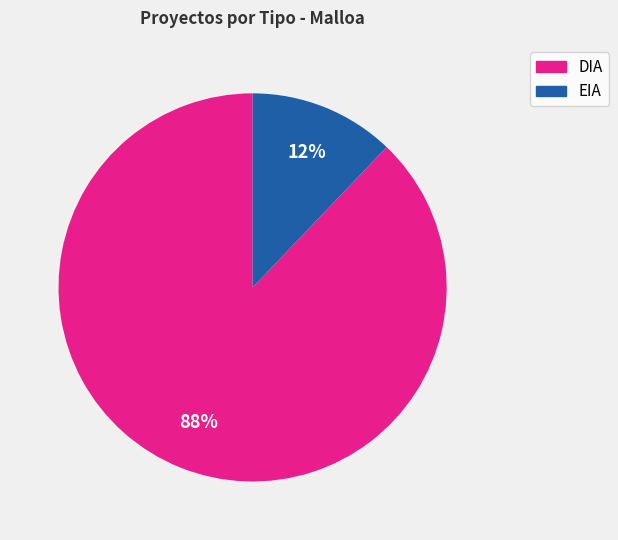

Which has a higher value, DIA or EIA?

DIA